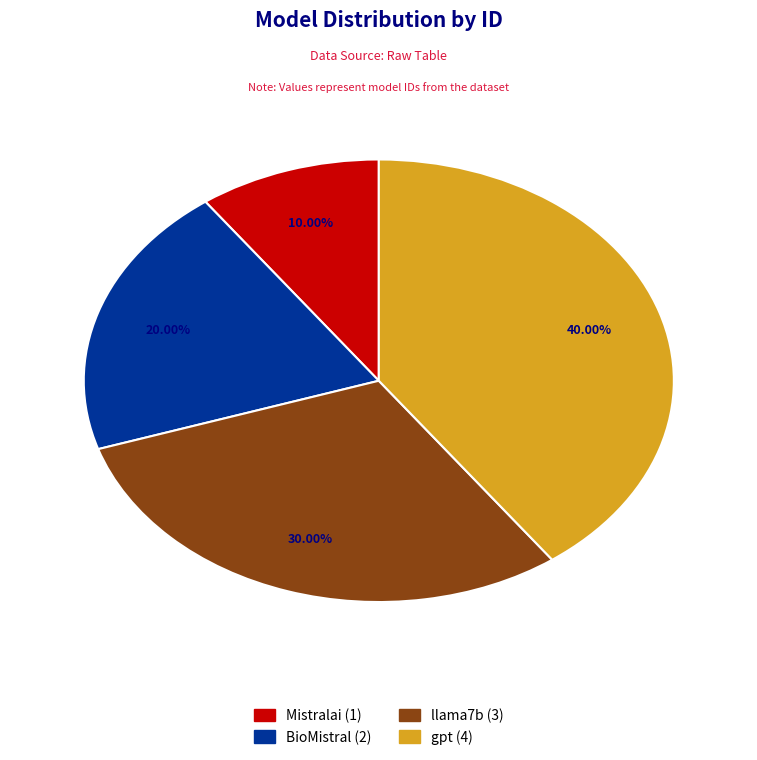

Which has a higher value, llama7b or gpt?

gpt